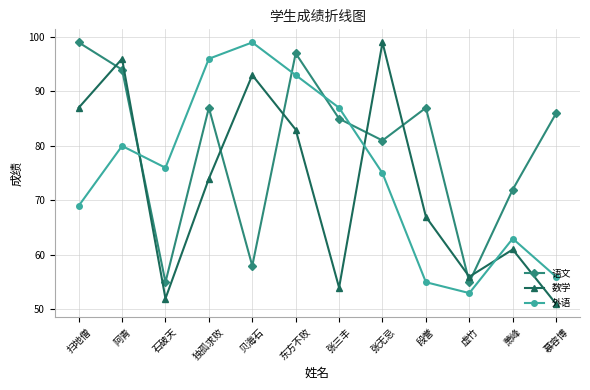

Which series has the largest total across all categories?

语文